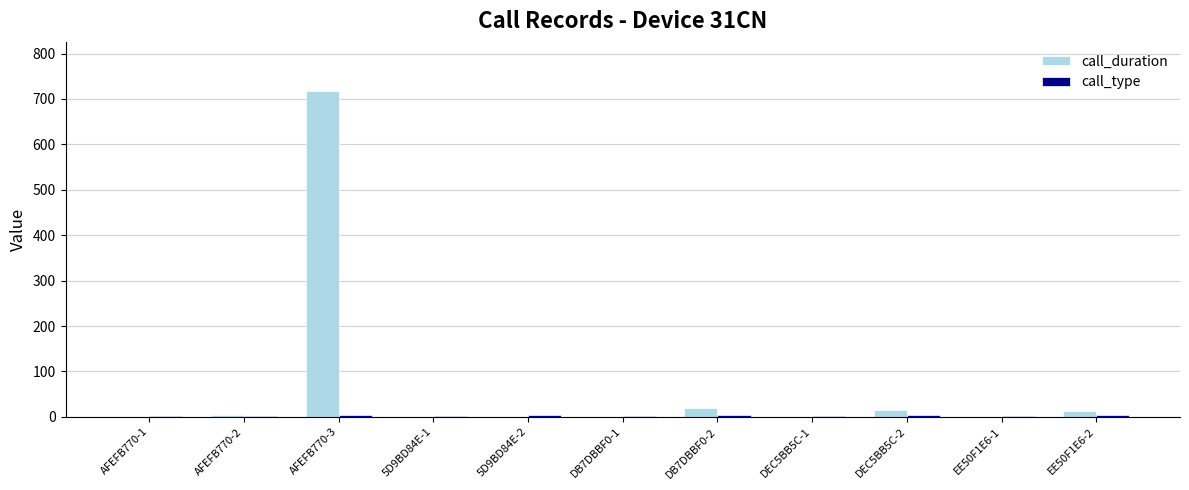

What is the sum of all call_duration values?

769